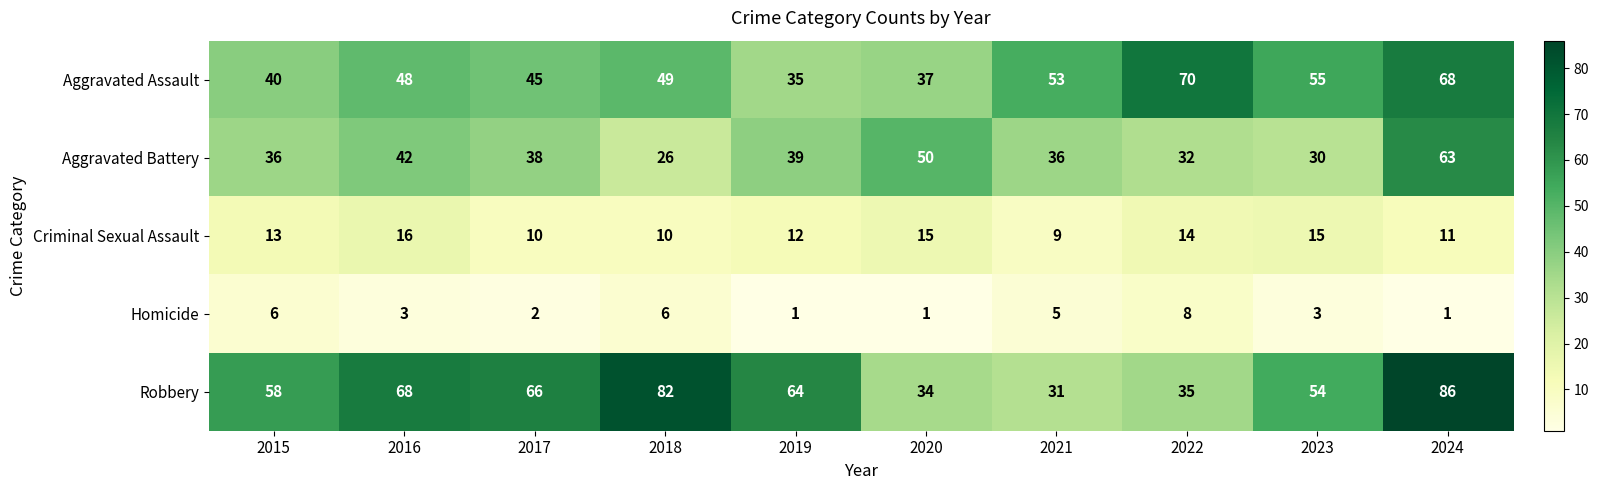

What is the maximum value for Aggravated Assault?

70